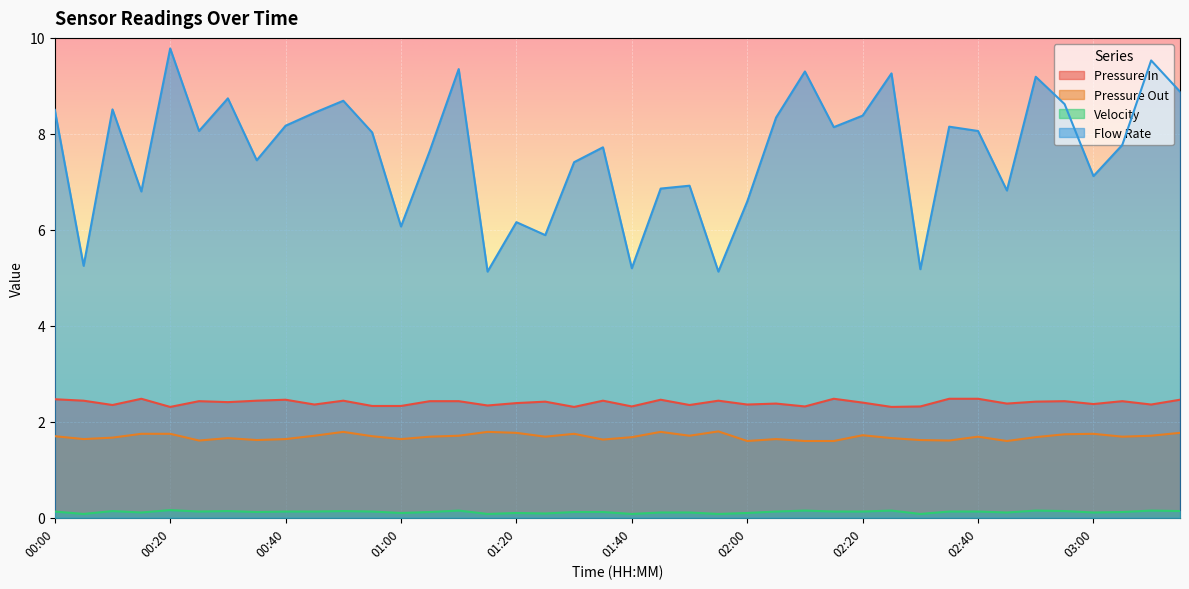

What is the minimum value shown in the chart?

0.1